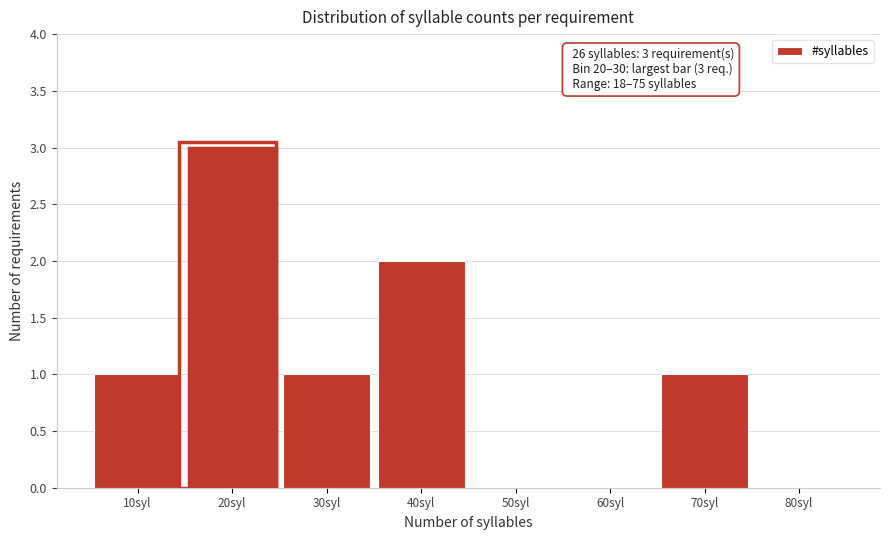

Reading left to right, what are all the values shown in this chart?

10syl=1	20syl=3	30syl=1	40syl=2	50syl=0	60syl=0	70syl=1	80syl=0